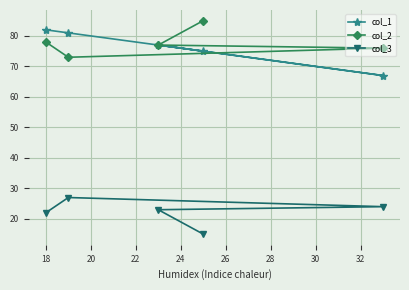

What is the maximum value shown in the chart?

85